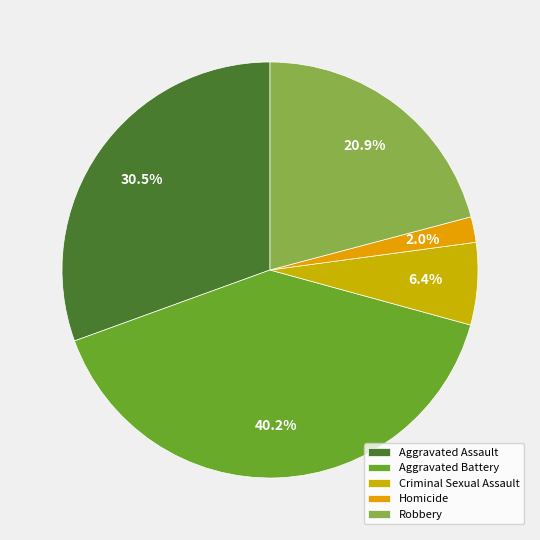

Is the sum of Homicide and Robbery greater than half?

No